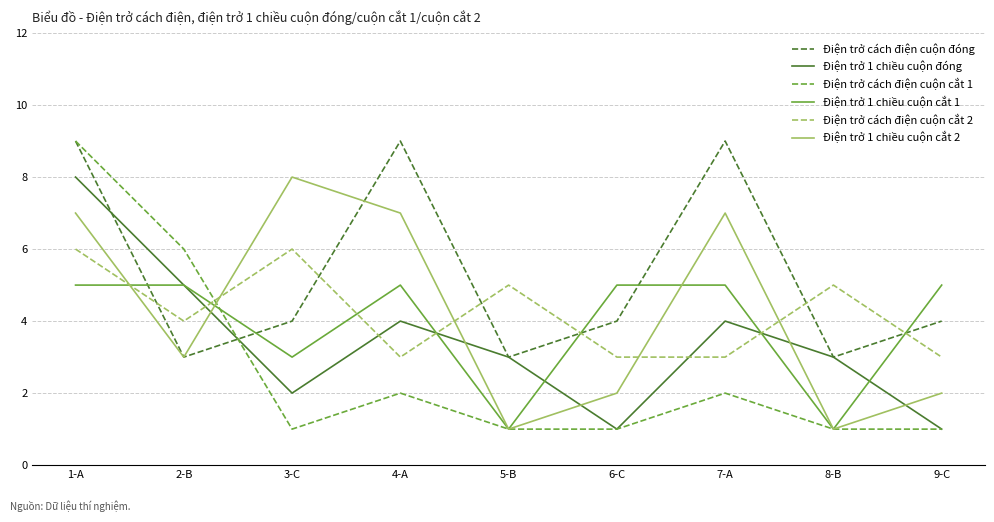

What is the minimum value shown in the chart?

1